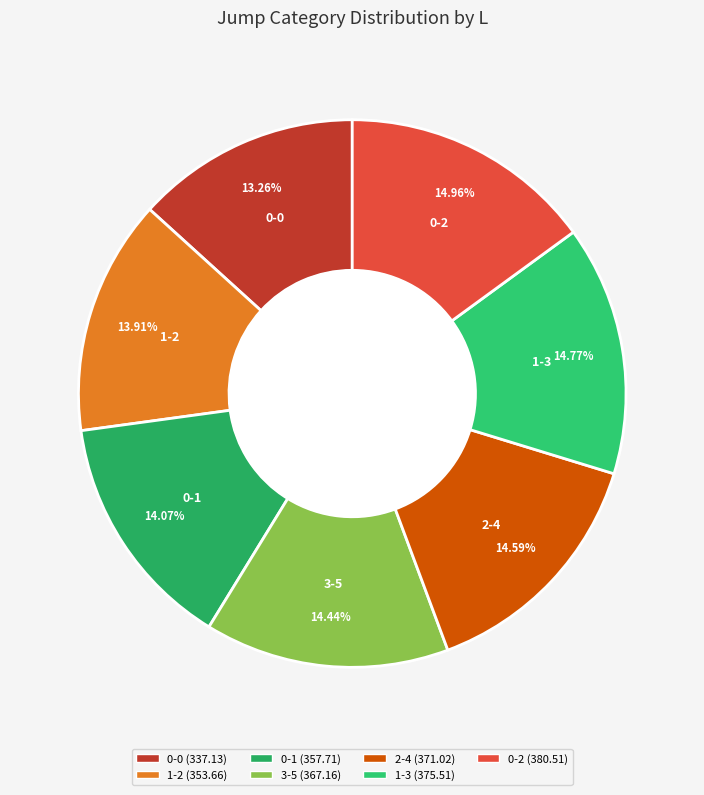

What percentage do 0-1 and 2-4 together represent?

28.7%